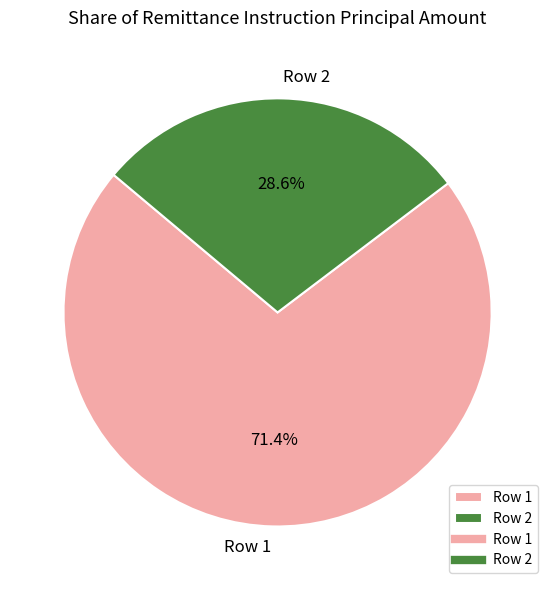

To the nearest percent, what is the combined percentage of Row 2 and Row 1?

100%